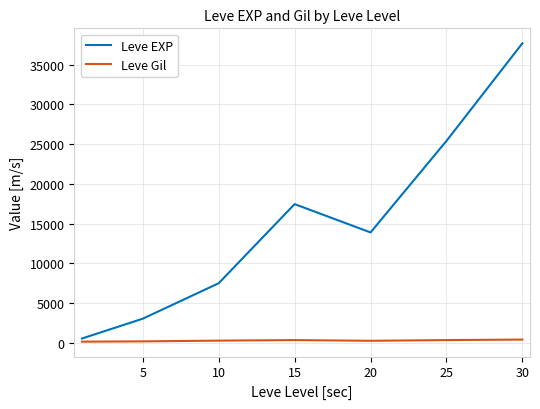

True or false: Leve EXP and Leve Gil intersect in this chart.

False